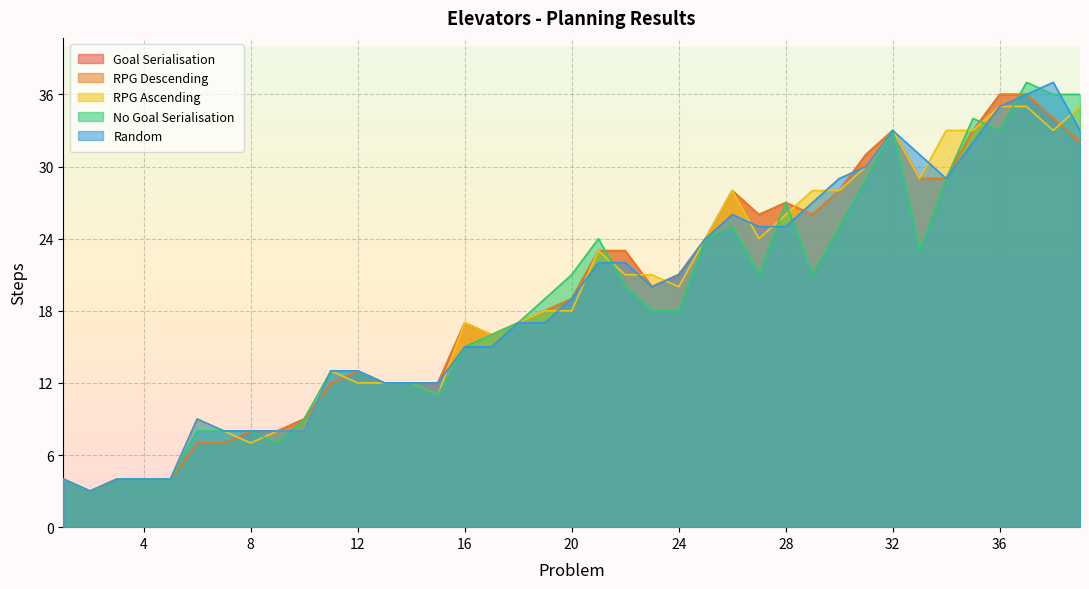

Which series has the largest range (max minus min)?

No Goal Serialisation